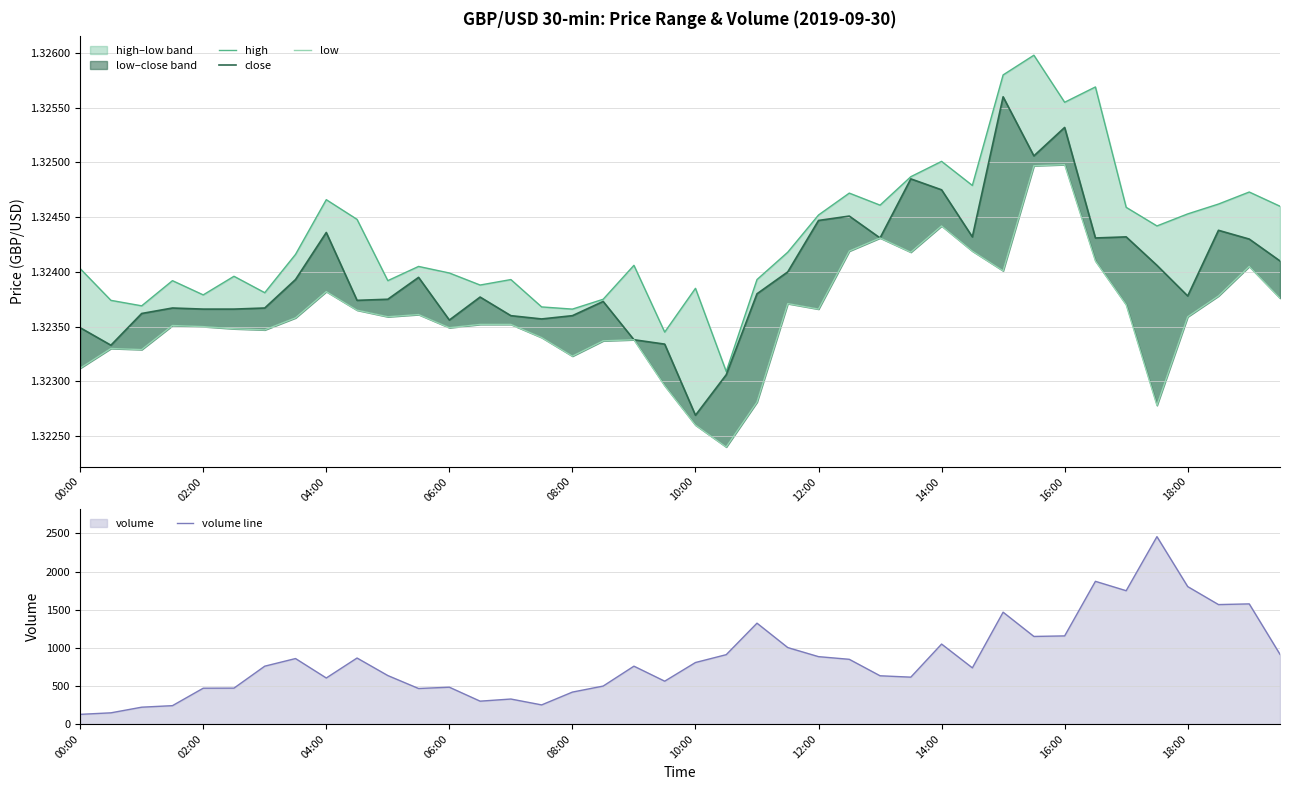

What is the highest value of the volume line series?

2458